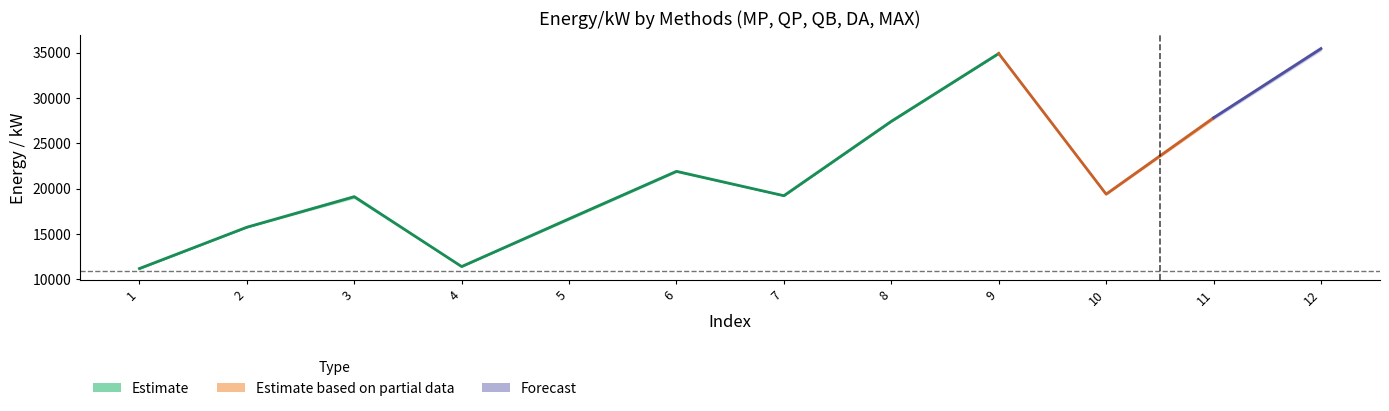

Reading left to right, transcribe all the data shown in this chart.

MP: 1=11185.4	2=15739.6	3=19265.2	4=11404.8	5=16770.2	6=21977.2	7=19214.0	8=27389.2	9=34856.4	10=19368.9	11=27633.2	12=35210.8
QP: 1=11185.4	2=15738.5	3=19265.2	4=11404.8	5=16758.5	6=21963.8	7=19221.4	8=27442.9	9=34938.7	10=19336.3	11=27752.0	12=35665.6
QB: 1=11185.4	2=15742.9	3=18953.0	4=11404.8	5=16742.7	6=21832.5	7=19221.4	8=27442.9	9=34938.7	10=19394.6	11=27785.7	12=35480.9
DA: 1=11185.4	2=15740.7	3=19265.2	4=11404.8	5=16571.0	6=21874.0	7=19221.4	8=27451.0	9=34888.8	10=19441.2	11=27975.6	12=35604.5
MAX: 1=11185.4	2=15742.9	3=19265.2	4=11404.8	5=16770.2	6=21977.2	7=19221.4	8=27451.0	9=34938.7	10=19441.2	11=27975.6	12=35665.6